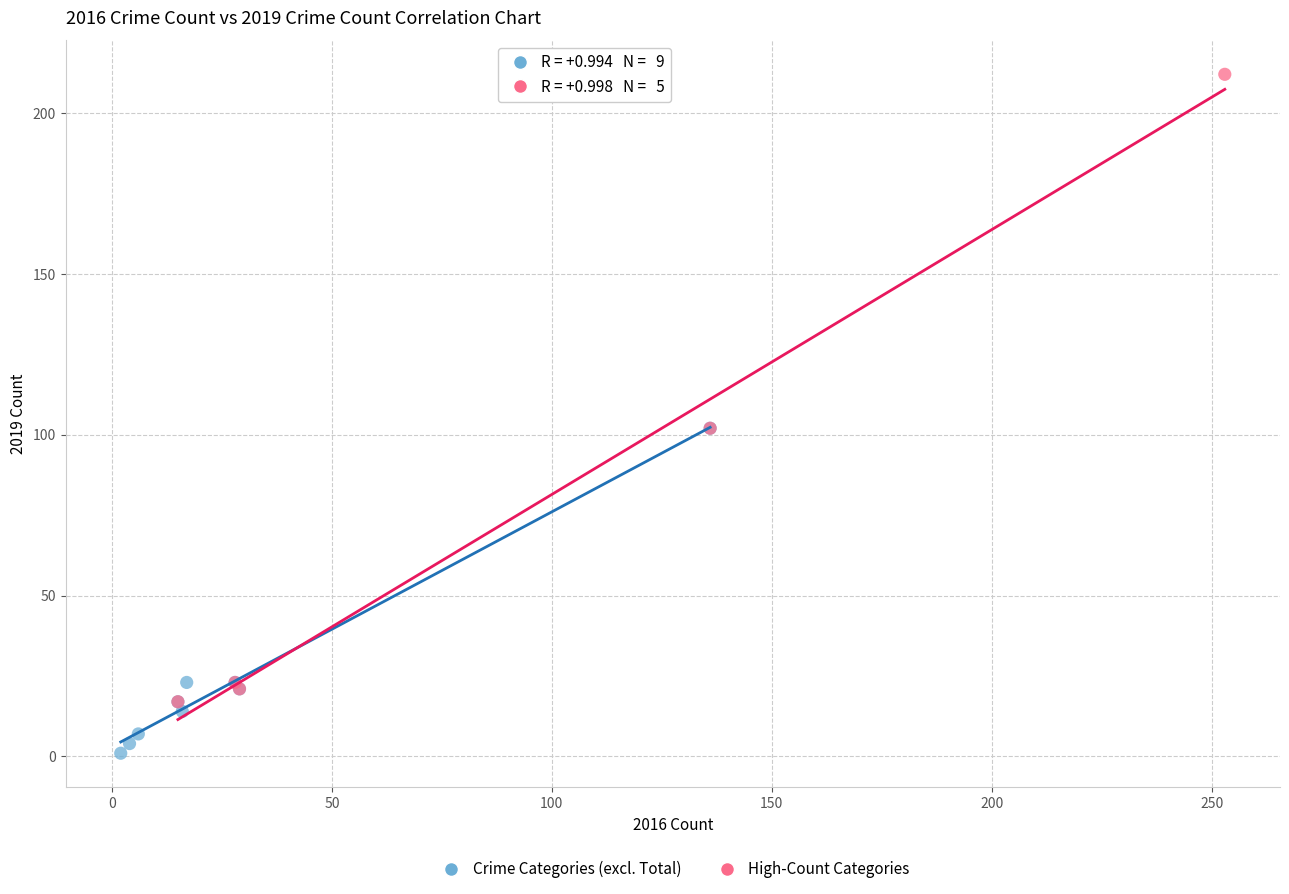

What are all the series names shown in the legend?

Crime Categories (excl. Total), High-Count Categories